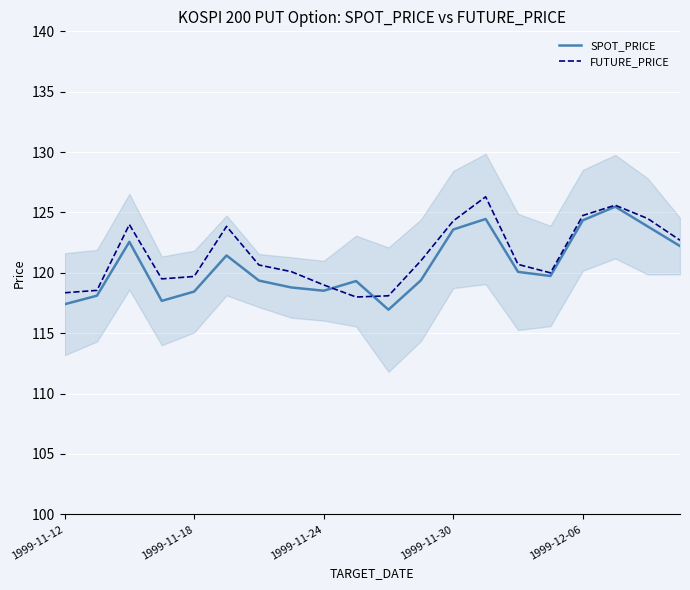

True or false: SPOT_PRICE has a value of 76.7 at 1999-11-30.

False